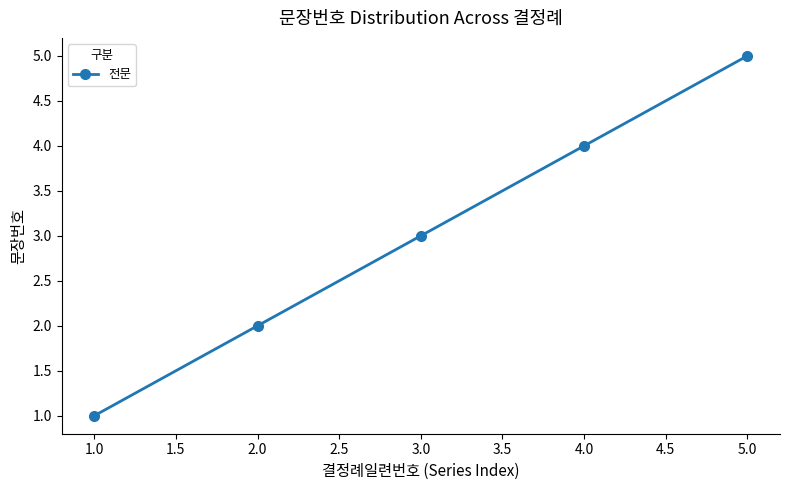

What is the average value?

3